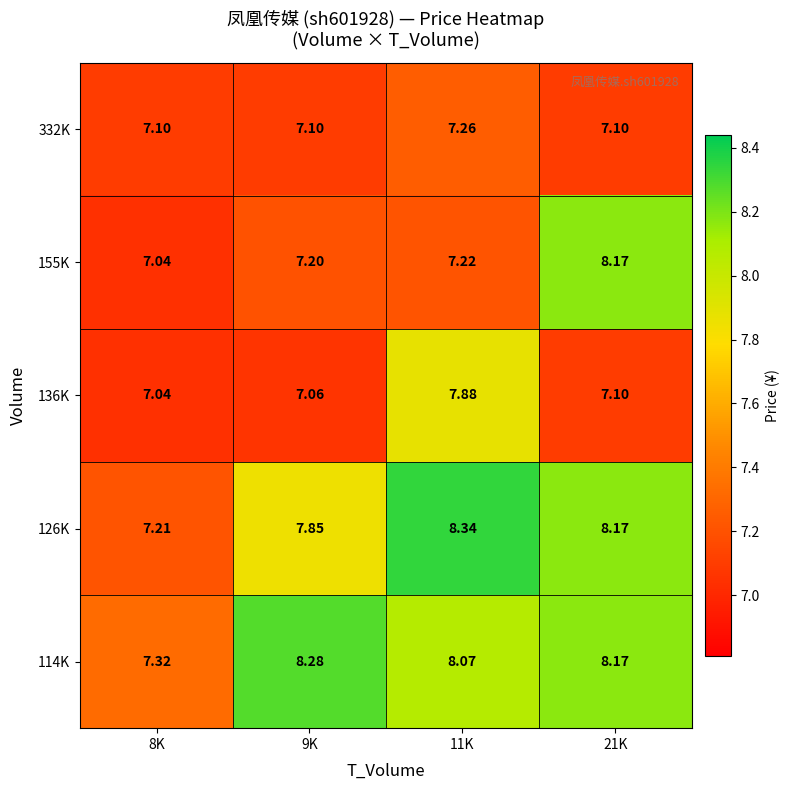

What is the maximum value shown in the chart?

8.3